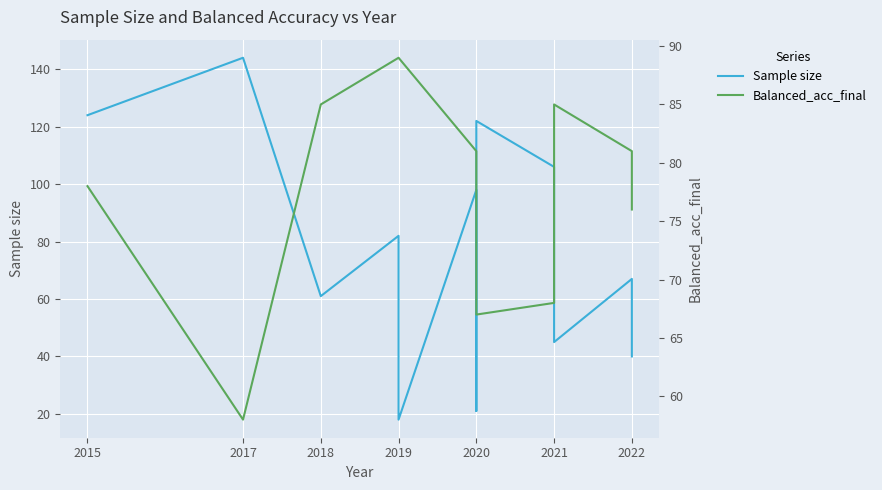

Which label corresponds to the largest value in the chart?

2017